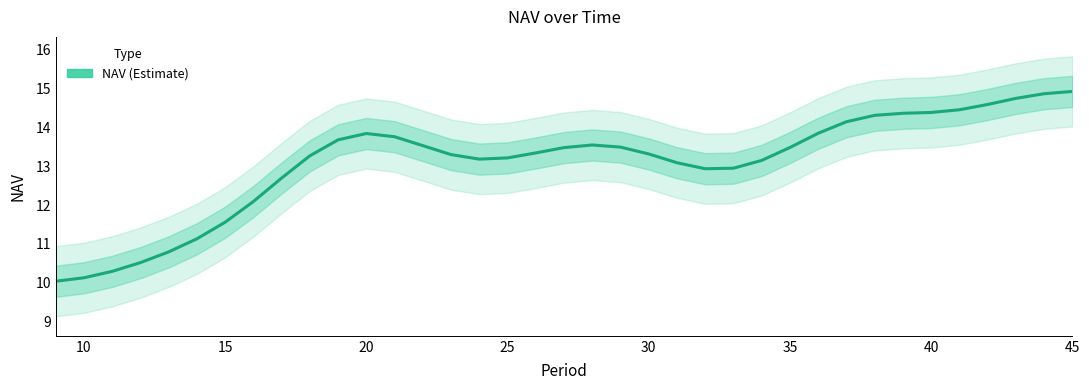

The chart shows a value of 6.9 at 32. True or false?

False